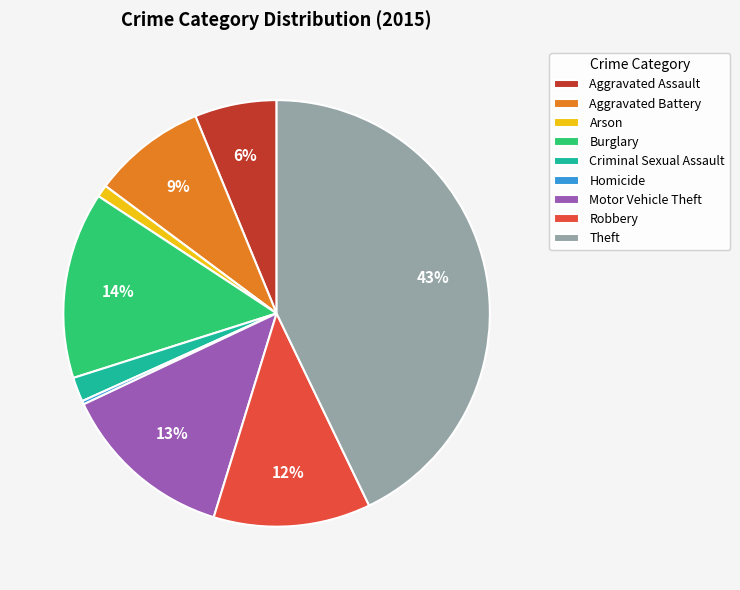

Which category has the biggest portion of the pie?

Theft